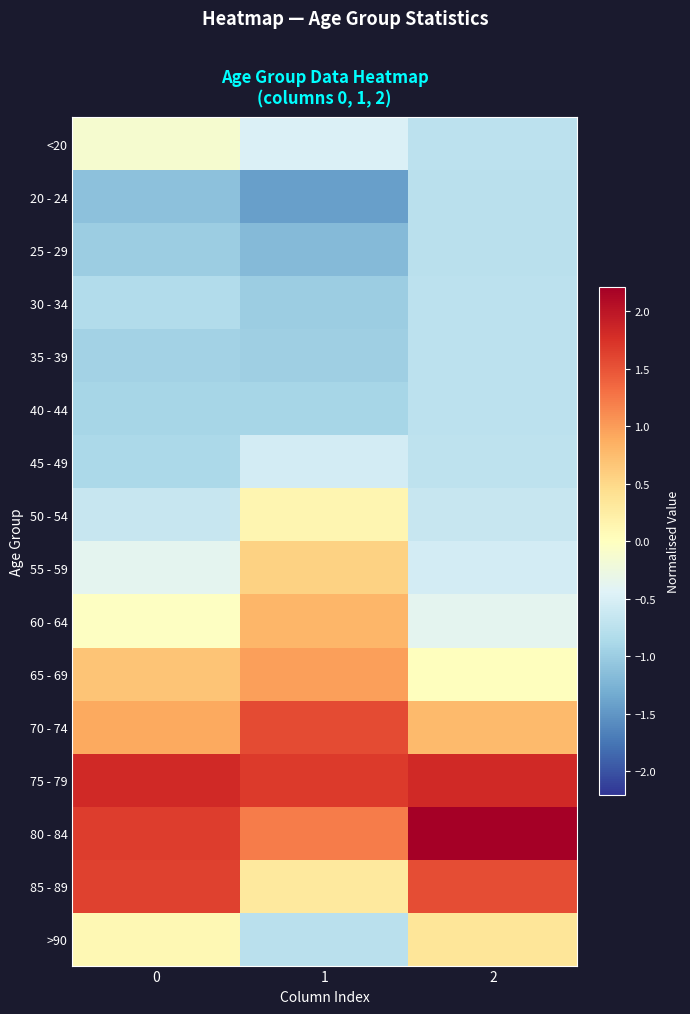

At 2, list the series in order from largest to smallest.

80 - 84, 75 - 79, 85 - 89, 70 - 74, >90, 65 - 69, 60 - 64, 55 - 59, 50 - 54, 45 - 49, 40 - 44, <20, 35 - 39, 30 - 34, 20 - 24, 25 - 29